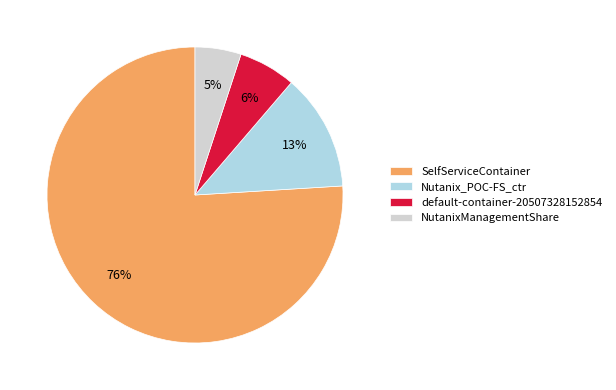

Count the number of slices in the pie.

4